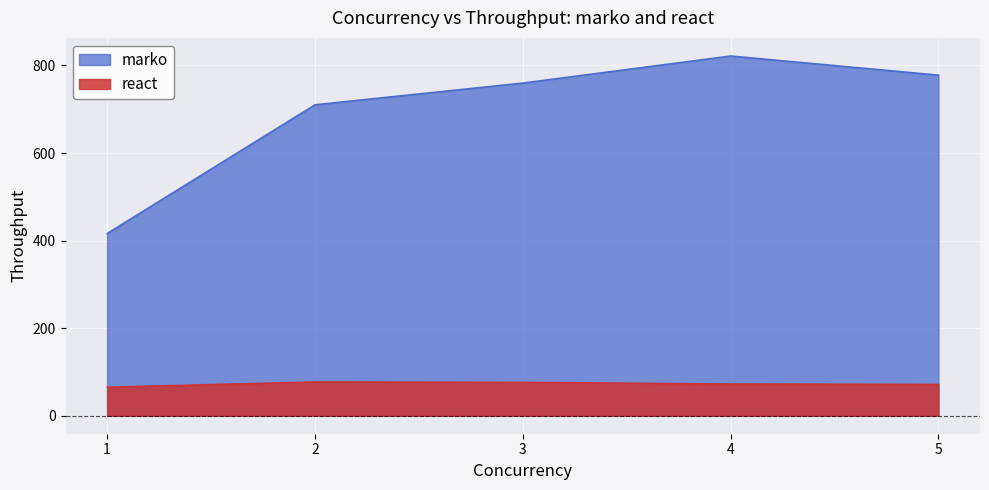

Rank the categories by marko value from highest to lowest.

4, 5, 3, 2, 1